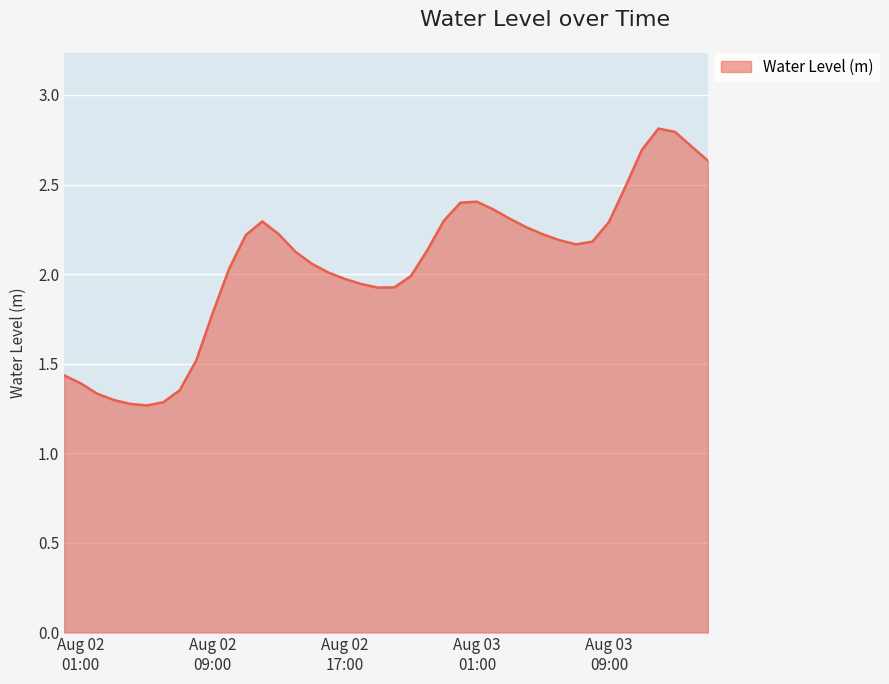

What is the difference between the maximum and minimum values?

1.5